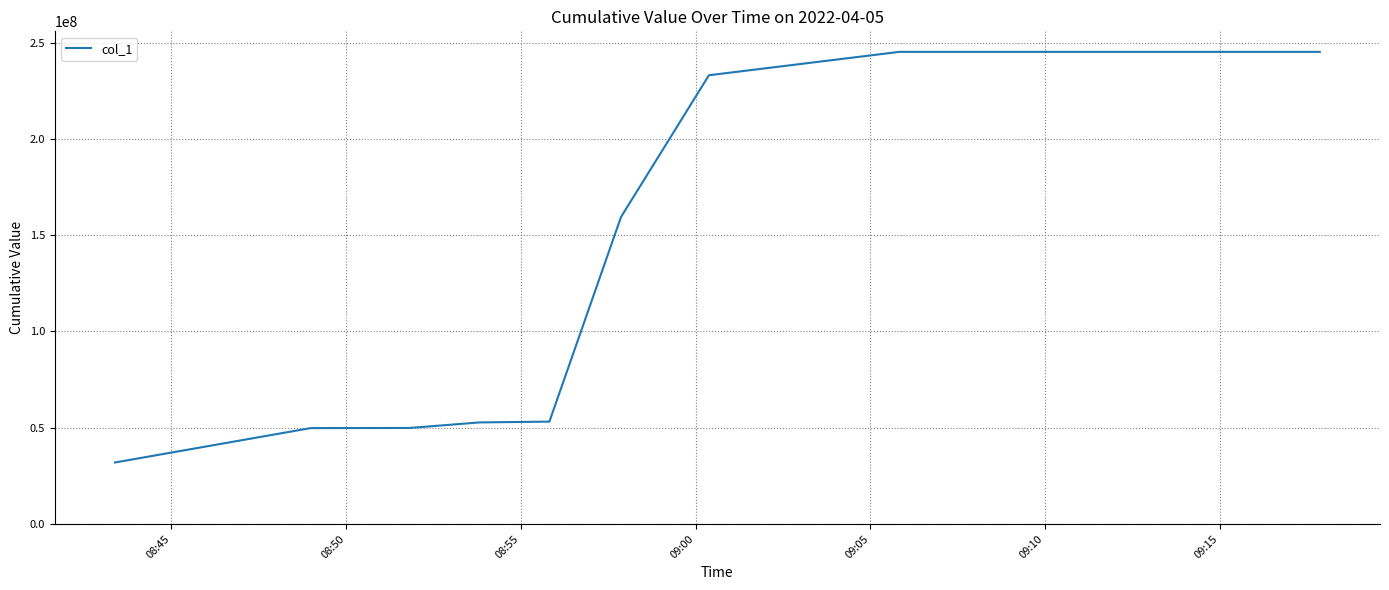

What is the difference between the maximum and minimum values?

213248956